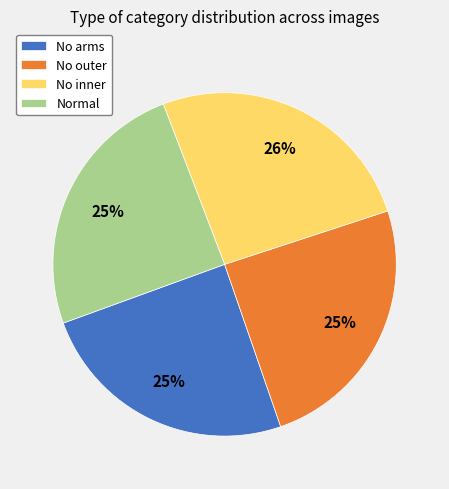

Do No inner and No outer together represent more than half of the pie?

Yes